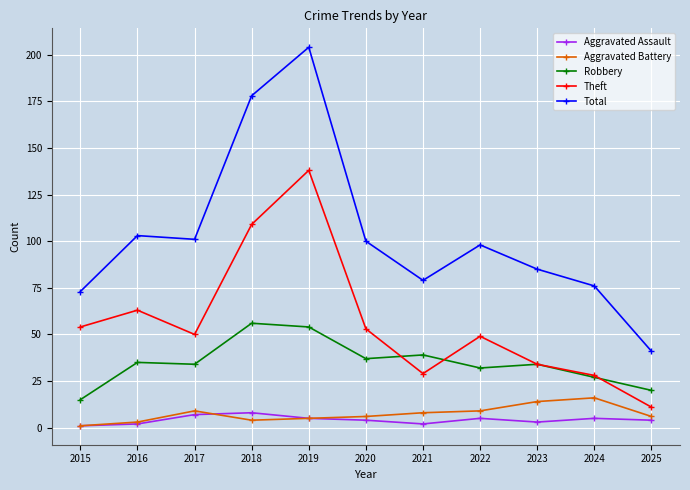

What is the average value of the Aggravated Assault series?

4